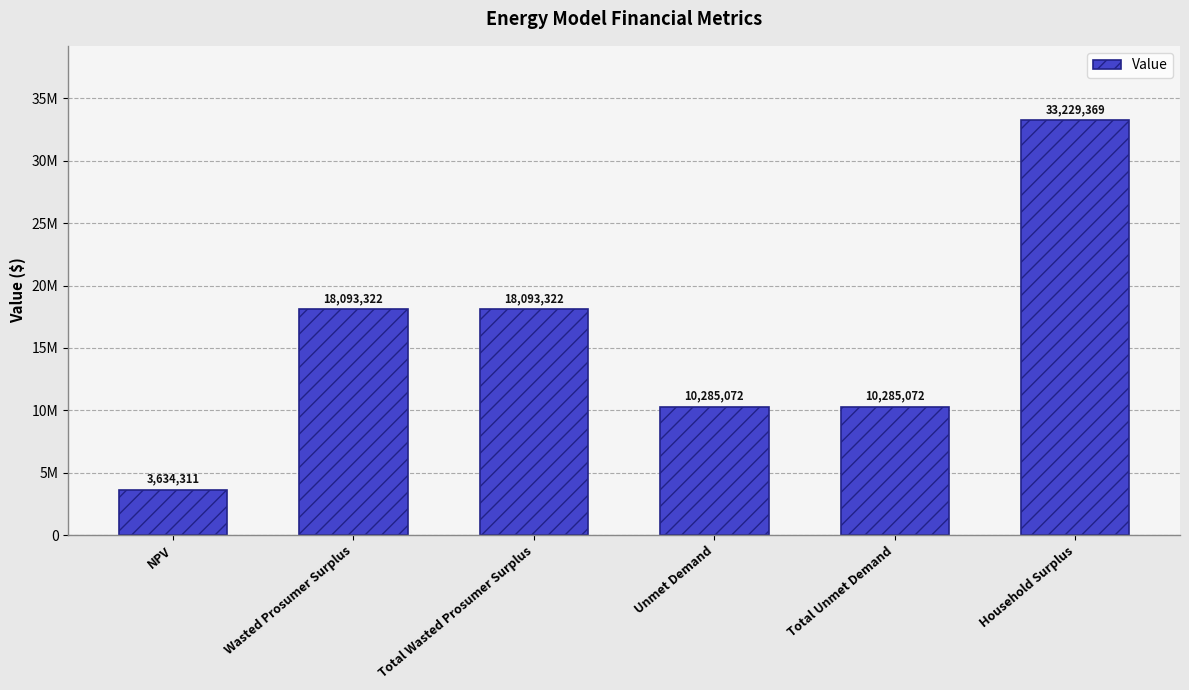

Does the chart contain any negative values?

No